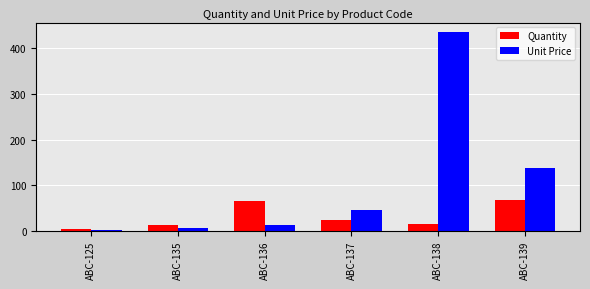

The Quantity series shows 93.4 at ABC-139. True or false?

False